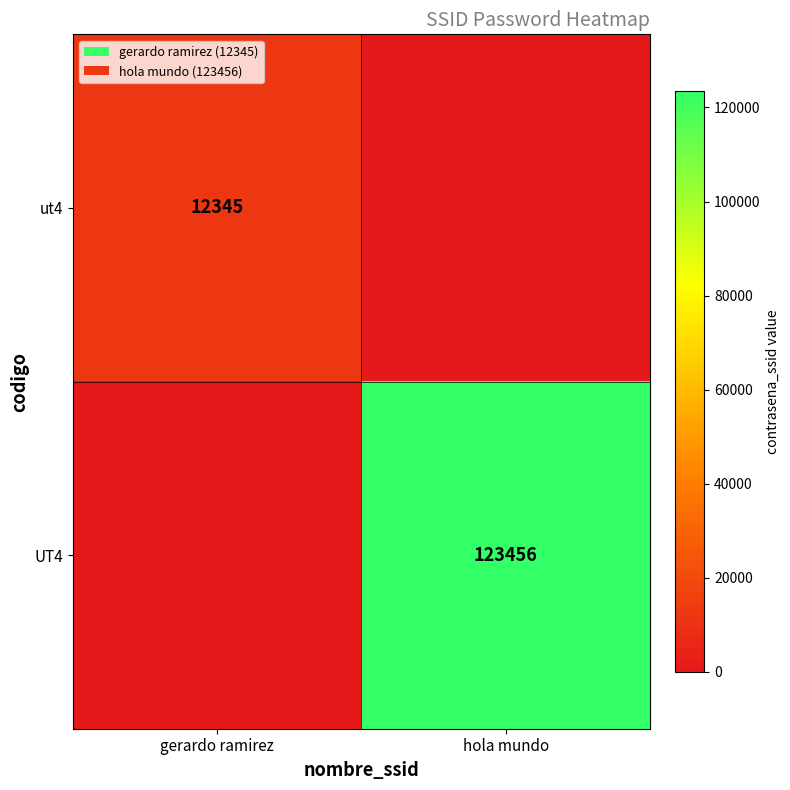

The value of UT4 at hola mundo is 29552. True or false?

False